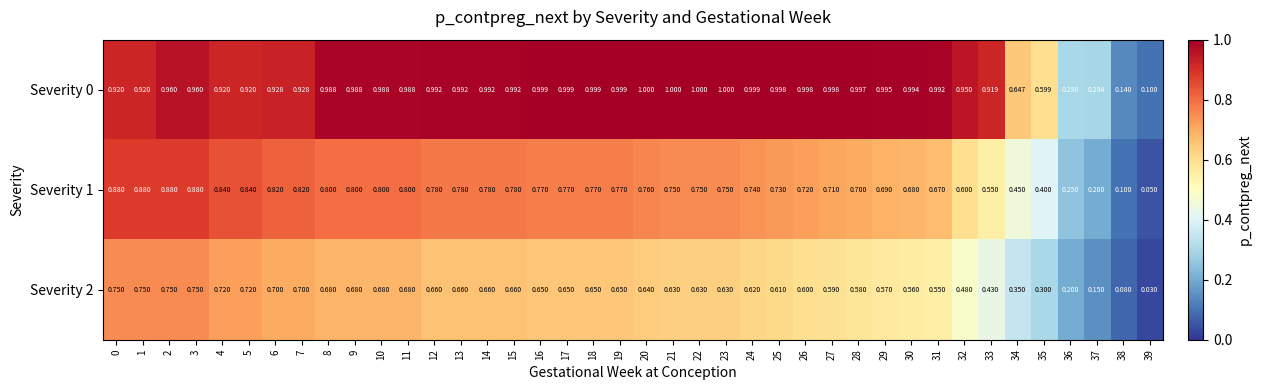

Is the value of Severity 1 at 1 greater than the value of Severity 0 at 15?

No